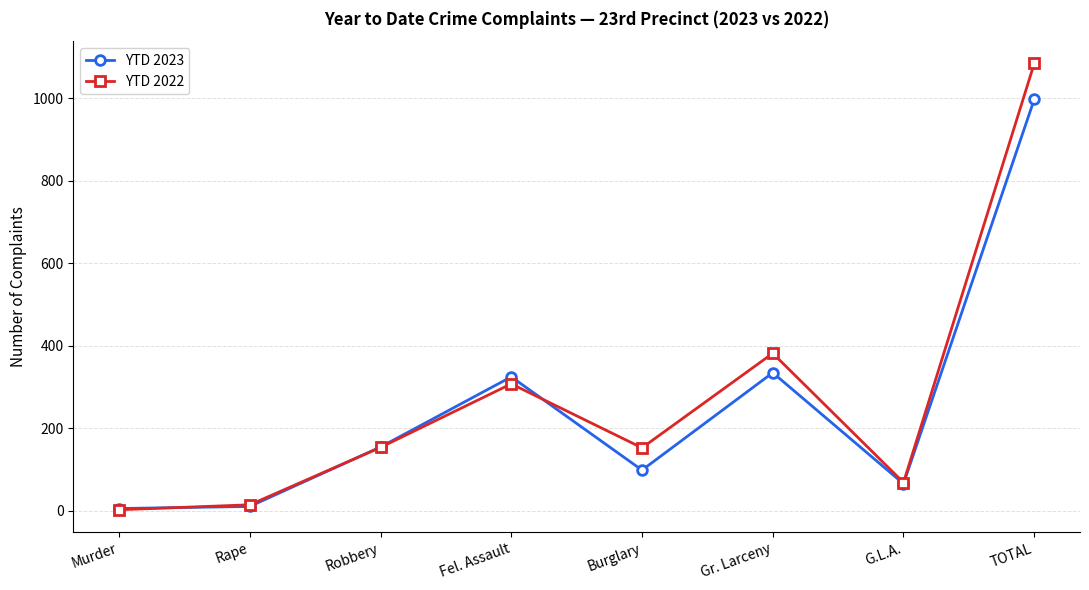

How many categories are shown in the chart?

8